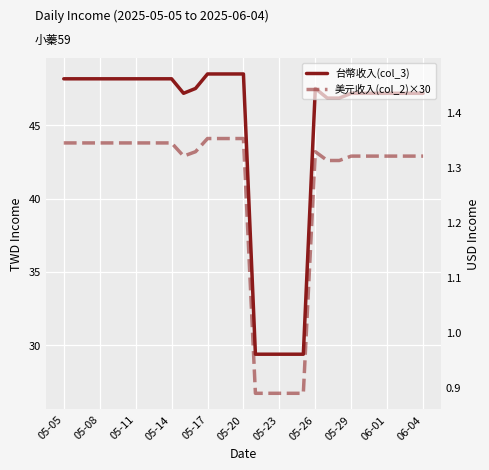

True or false: 美元收入(col_2) and 台幣收入(col_3) cross at least once.

False